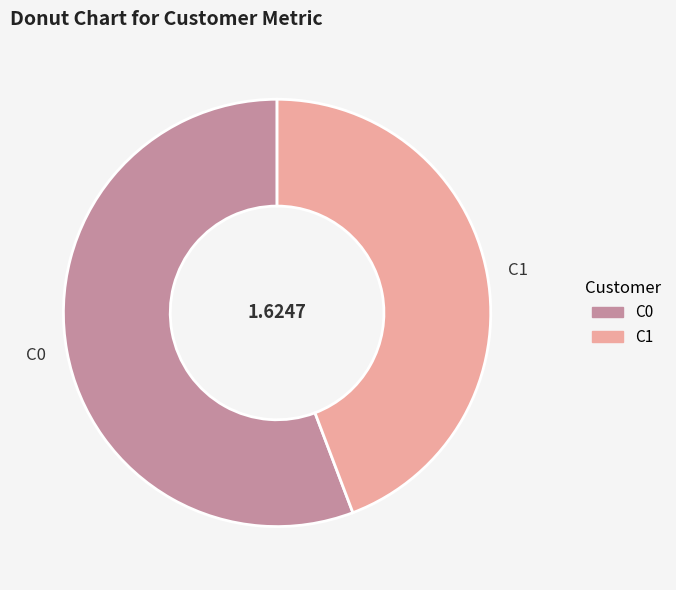

Do C0 and C1 together represent more than half of the pie?

Yes